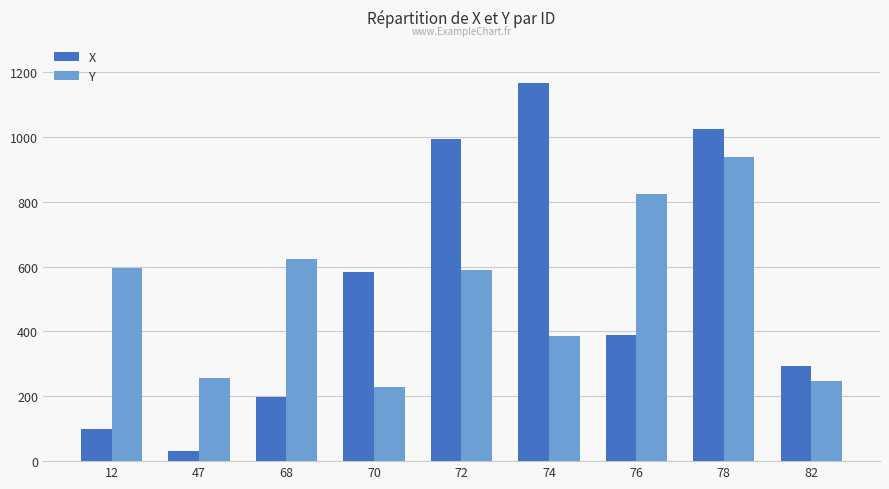

What is the sum of the X values at 68 and 74?

1364.3